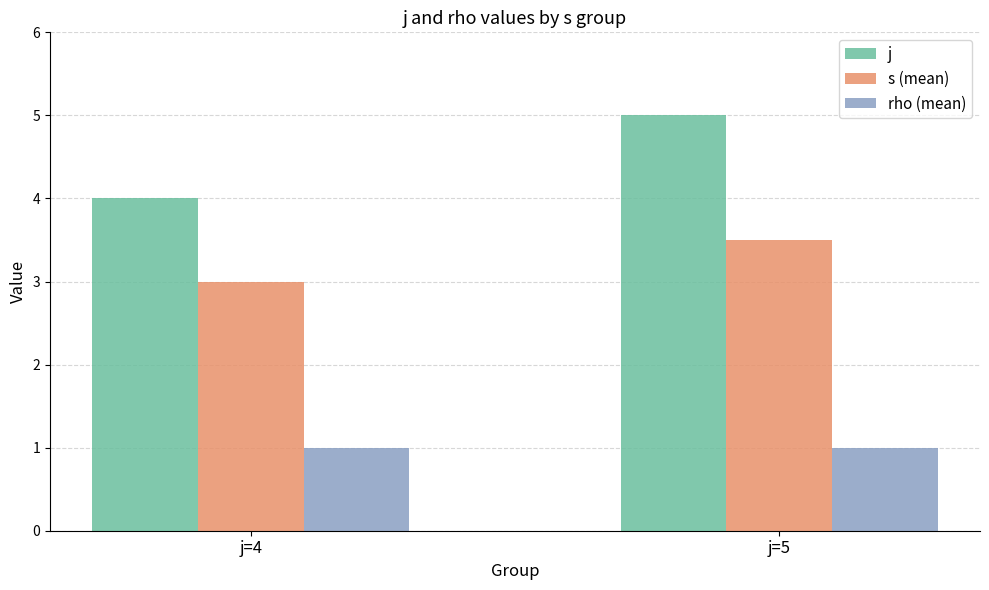

Which series has the largest range (max minus min)?

j